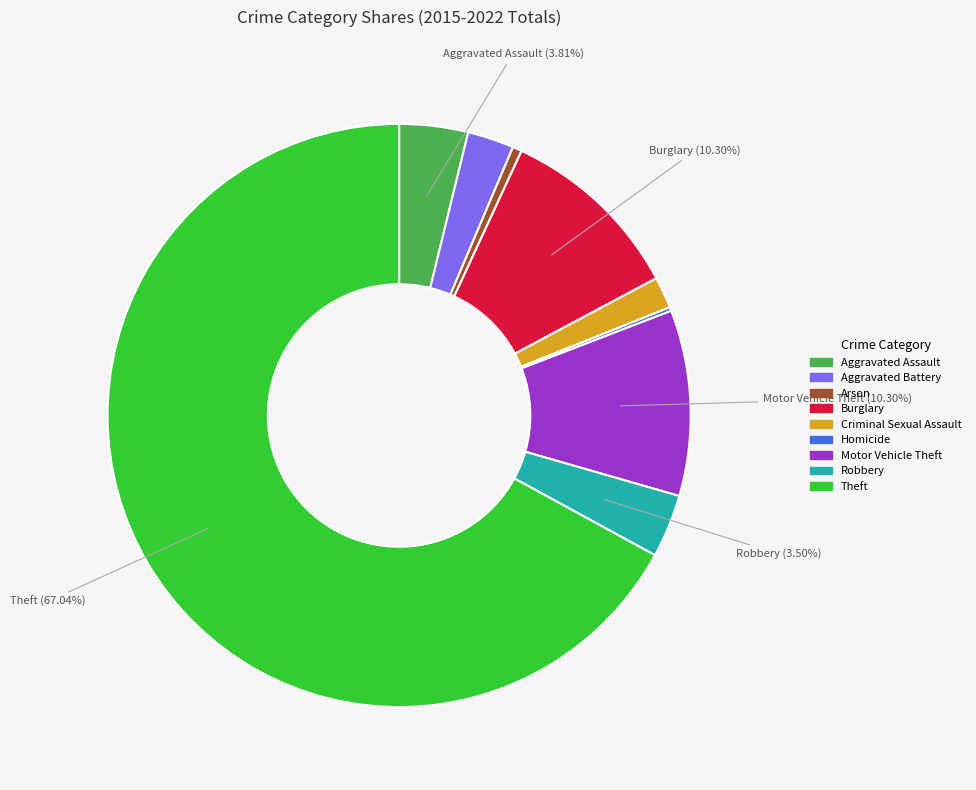

To the nearest percent, what is the average slice percentage?

11%